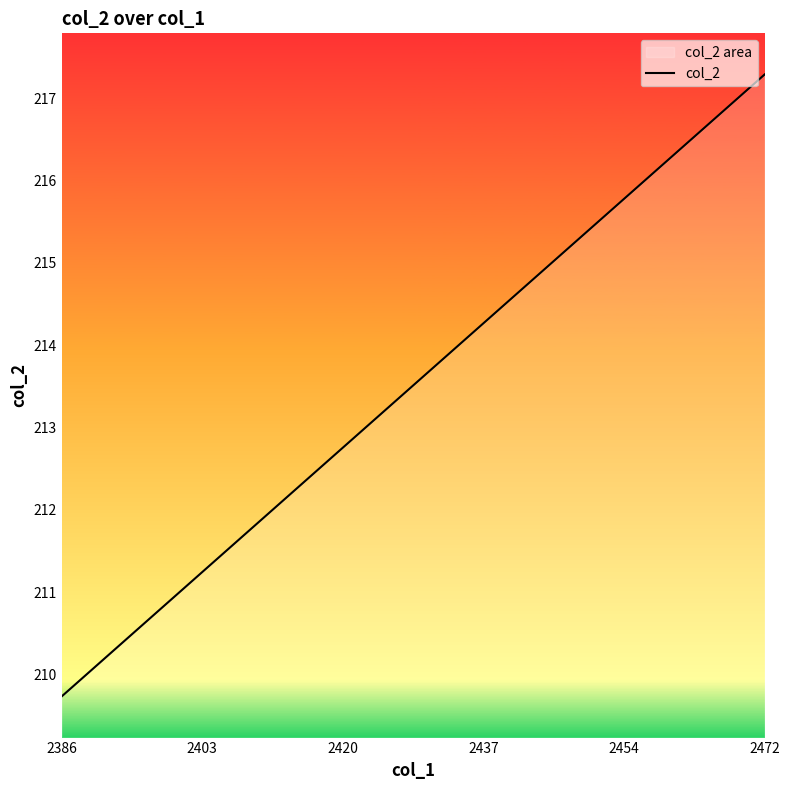

What is the difference between the maximum and minimum values?

7.6